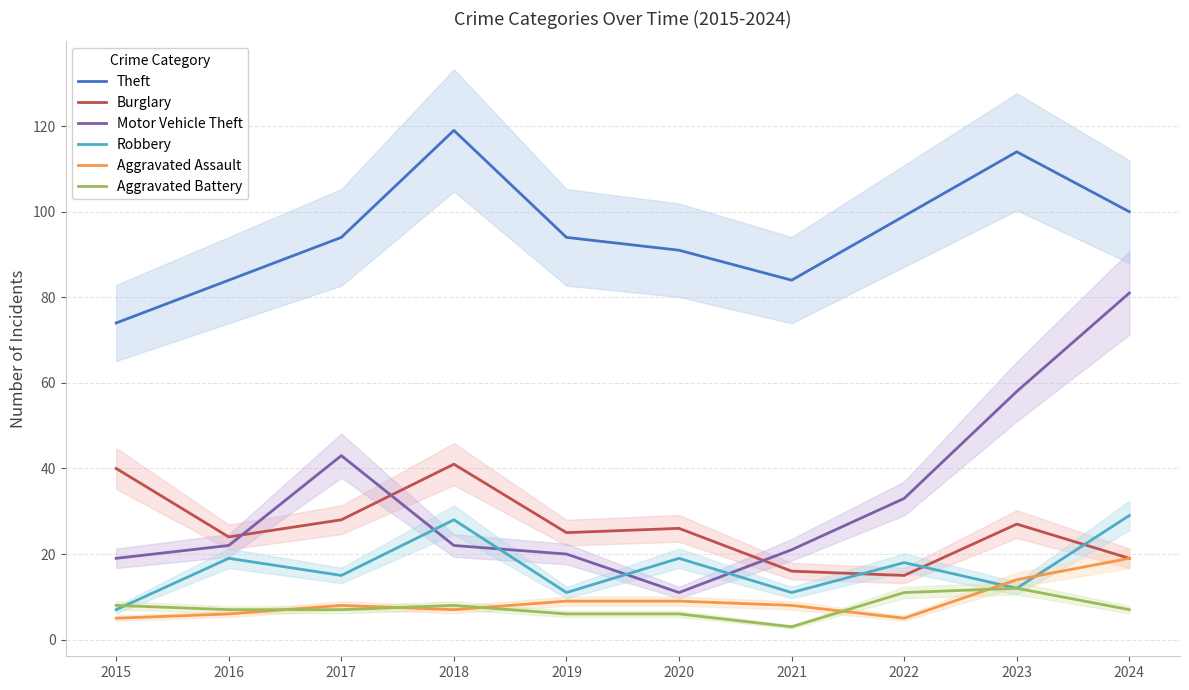

Which has a higher value, 2021 or 2019?

2019